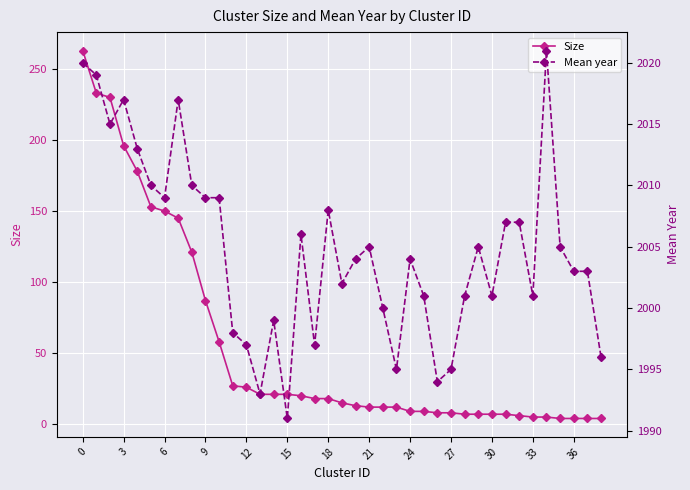

What is the maximum value for Size?

263